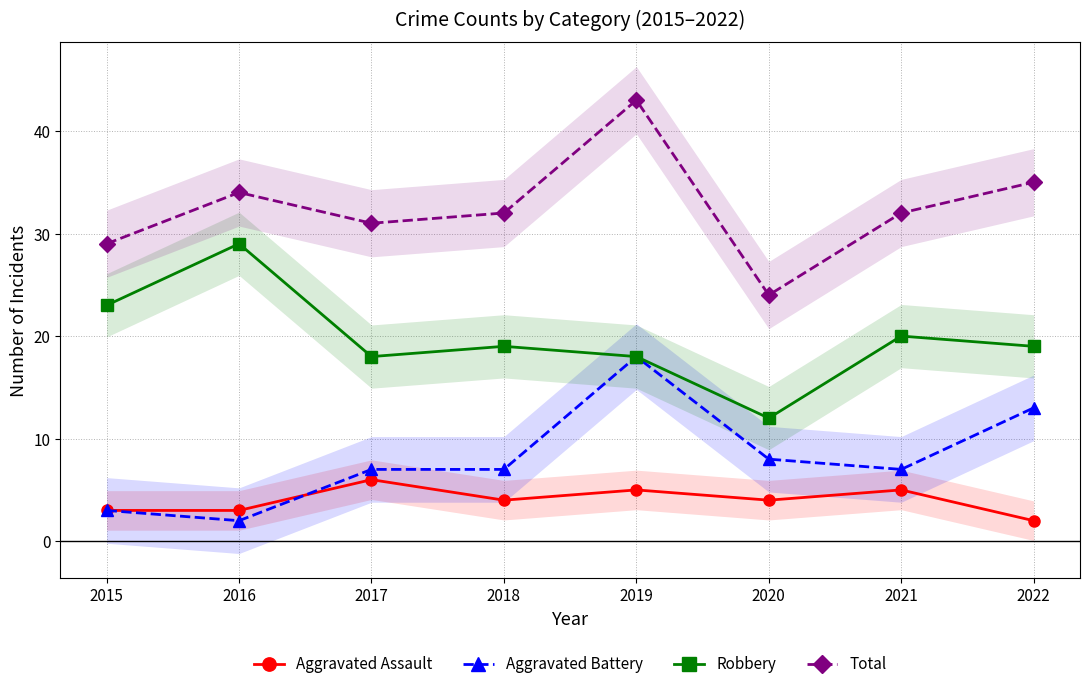

What is the spread (max minus min) of values at 2016?

32